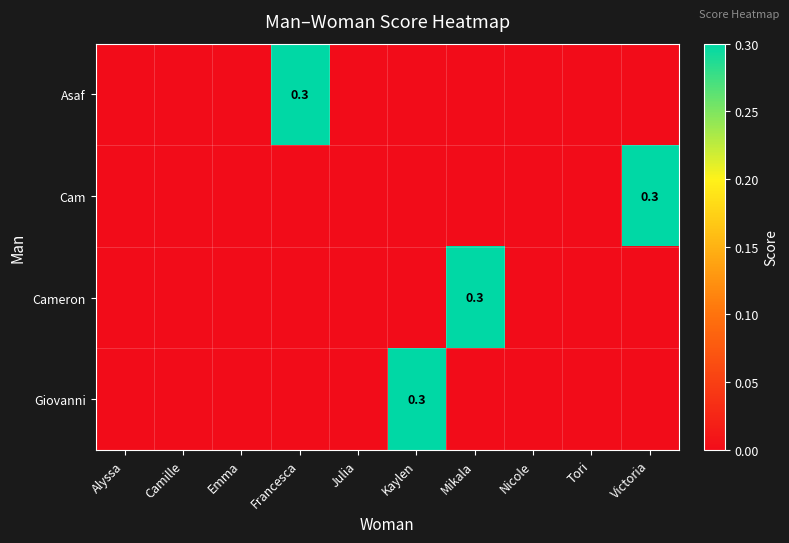

What is the maximum value for Cameron?

0.3